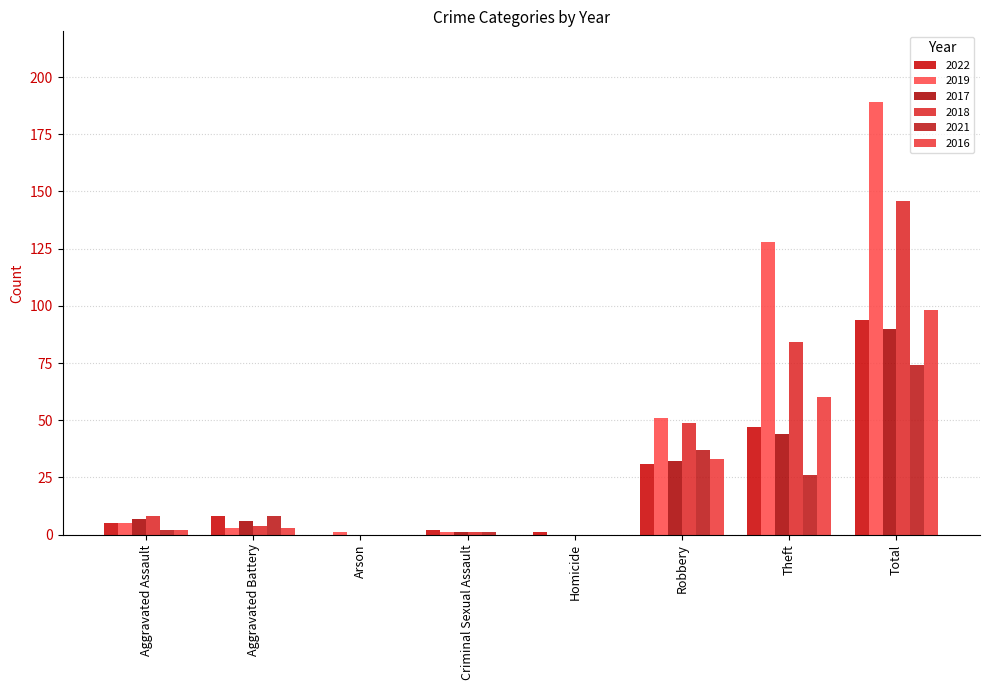

Reading right to left, list all the values displayed in this chart.

2022: Total=94	Theft=47	Robbery=31	Homicide=1	Criminal Sexual Assault=2	Arson=0	Aggravated Battery=8	Aggravated Assault=5
2019: Total=189	Theft=128	Robbery=51	Homicide=0	Criminal Sexual Assault=1	Arson=1	Aggravated Battery=3	Aggravated Assault=5
2017: Total=90	Theft=44	Robbery=32	Homicide=0	Criminal Sexual Assault=1	Arson=0	Aggravated Battery=6	Aggravated Assault=7
2018: Total=146	Theft=84	Robbery=49	Homicide=0	Criminal Sexual Assault=1	Arson=0	Aggravated Battery=4	Aggravated Assault=8
2021: Total=74	Theft=26	Robbery=37	Homicide=0	Criminal Sexual Assault=1	Arson=0	Aggravated Battery=8	Aggravated Assault=2
2016: Total=98	Theft=60	Robbery=33	Homicide=0	Criminal Sexual Assault=0	Arson=0	Aggravated Battery=3	Aggravated Assault=2